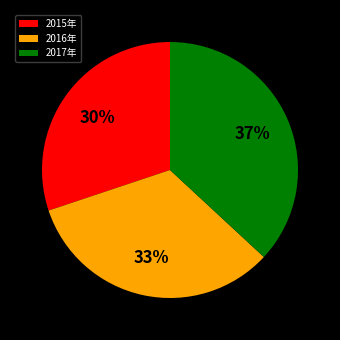

Count the number of slices in the pie.

3